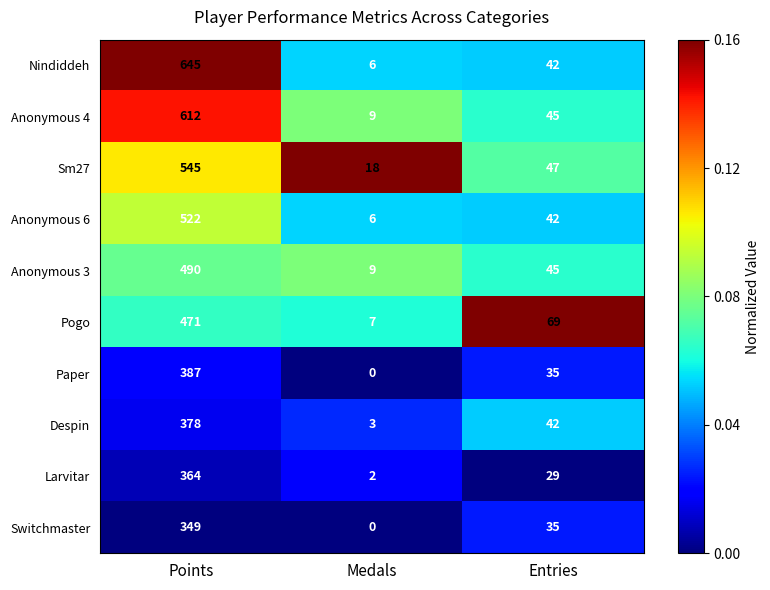

What is the average value of the Larvitar series?

132